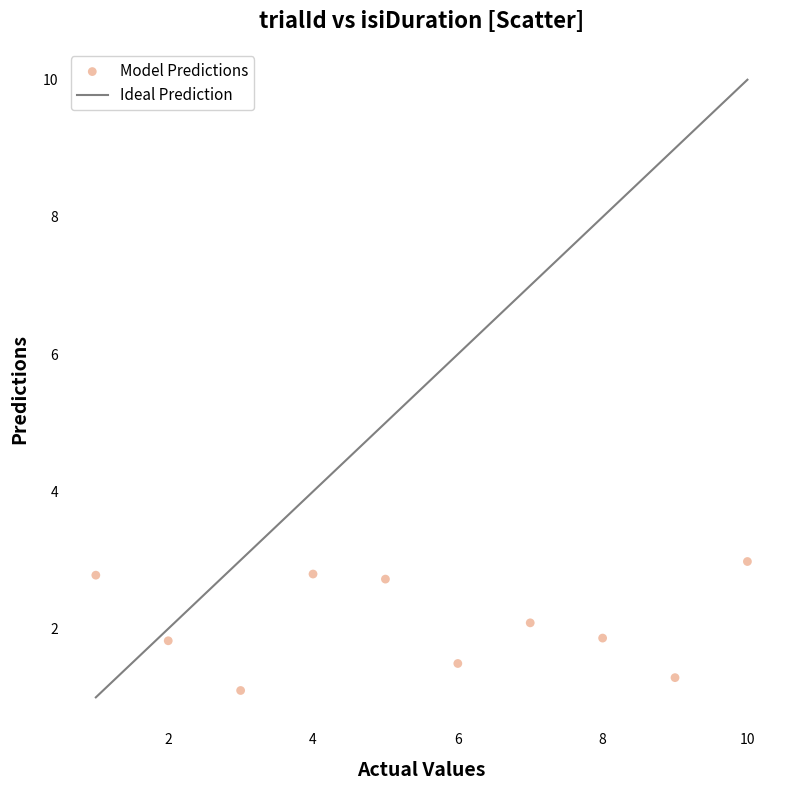

What is the average Y value?

2.1